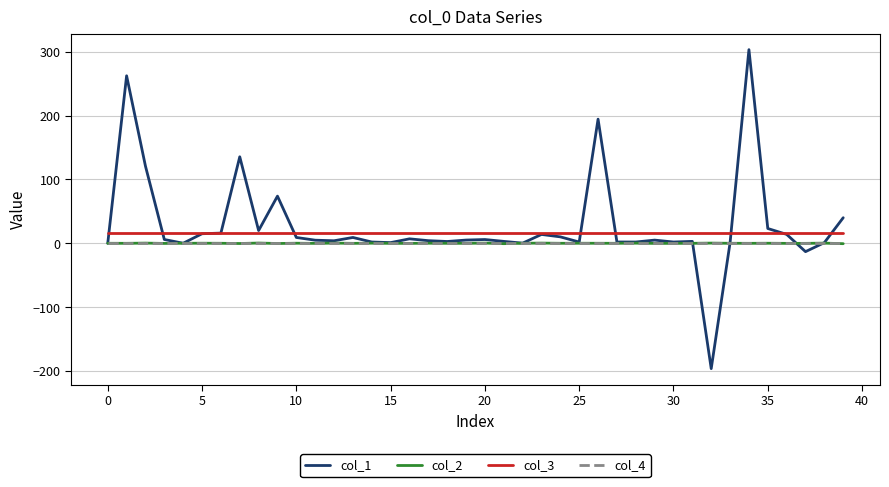

True or false: col_3 and col_2 intersect in this chart.

False